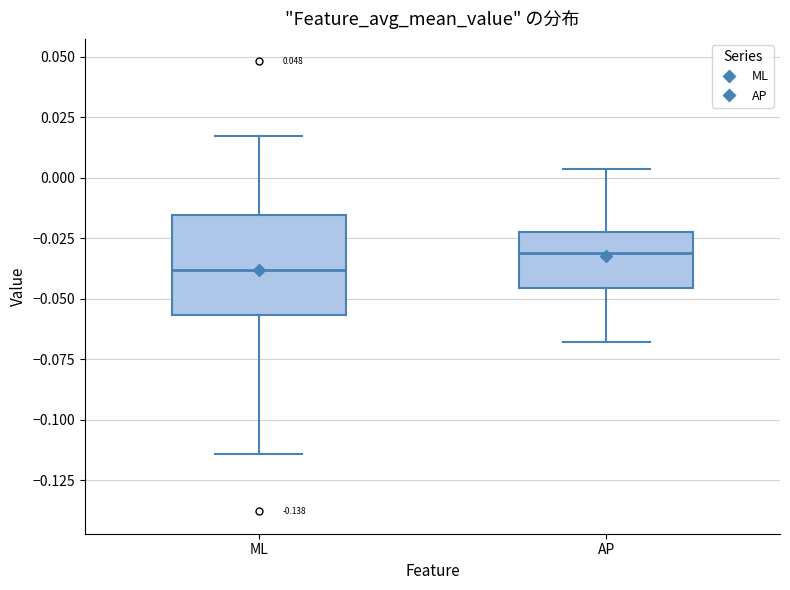

Reading left to right, read every box against the y-axis: the position of its median line, the range the box covers, and the ends of its whiskers. The values are not printed on the chart, so give them approximately, as read against the axis.

ML: median -0.040, box -0.055 to -0.015, whiskers -0.115 to 0.015
AP: median -0.030, box -0.045 to -0.020, whiskers -0.070 to 0.005